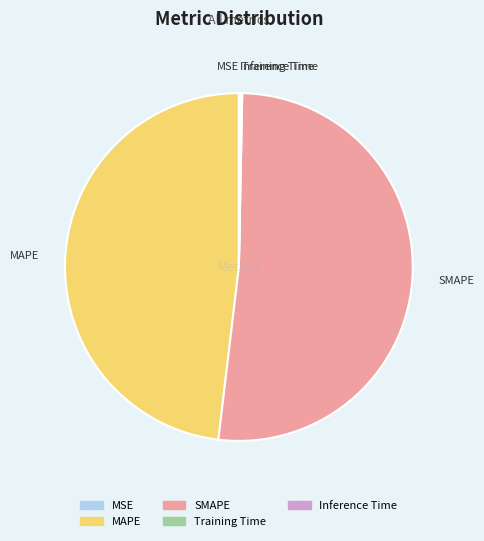

What is the largest slice in the pie chart?

SMAPE